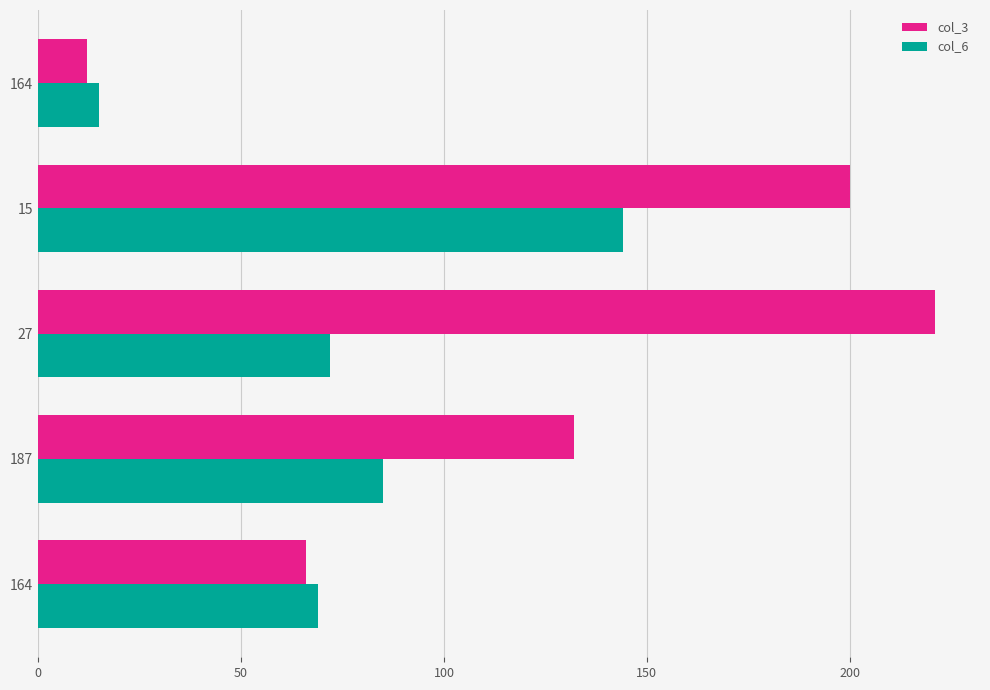

How many series are shown in this chart?

2